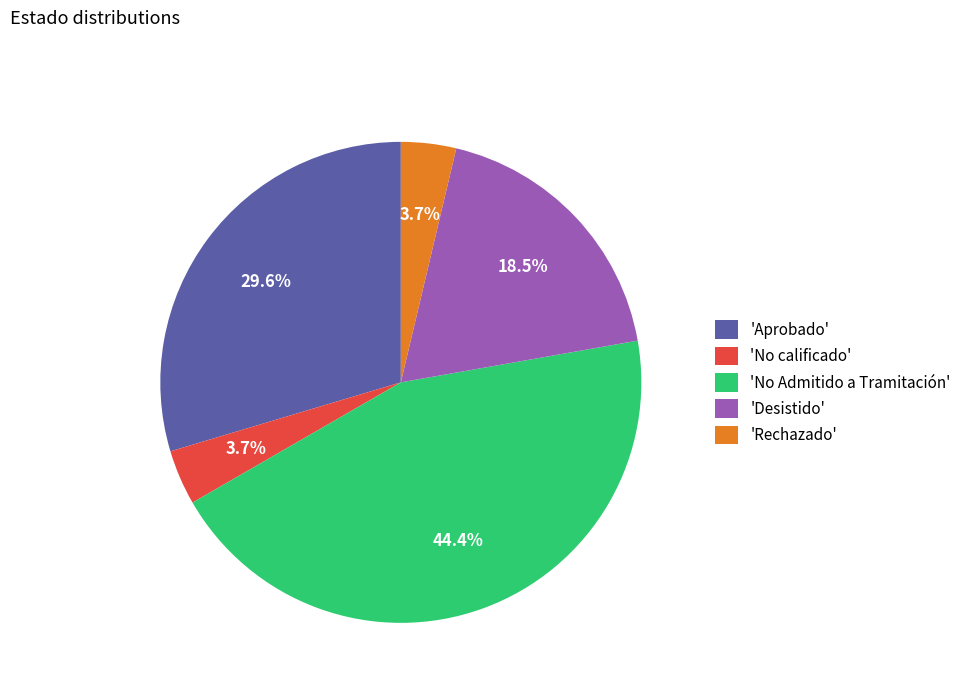

How many slices are in this pie chart?

5